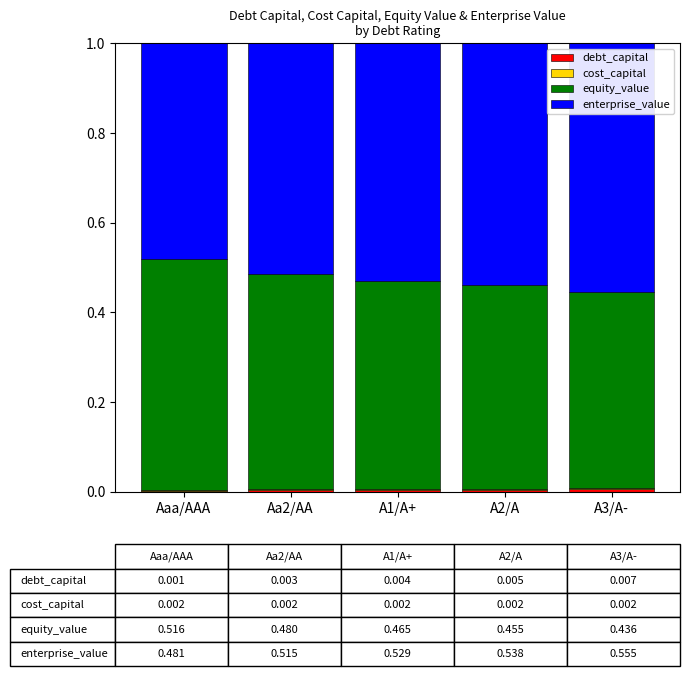

Are the bars grouped side by side (vs. stacked)?

No